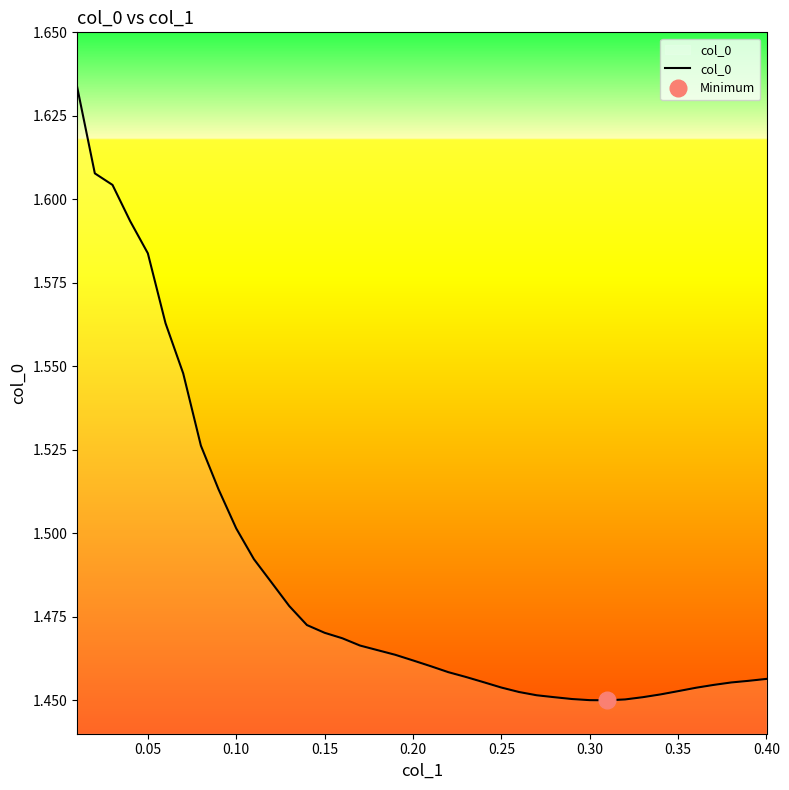

Reading left to right, what are all the values shown in this chart?

1.6	1.6	1.6	1.6	1.6	1.6	1.5	1.5	1.5	1.5	1.5	1.5	1.5	1.5	1.5	1.5	1.5	1.5	1.5	1.5	1.5	1.5	1.5	1.5	1.5	1.5	1.5	1.5	1.5	1.5	1.5	1.5	1.5	1.5	1.5	1.5	1.5	1.5	1.5	1.5